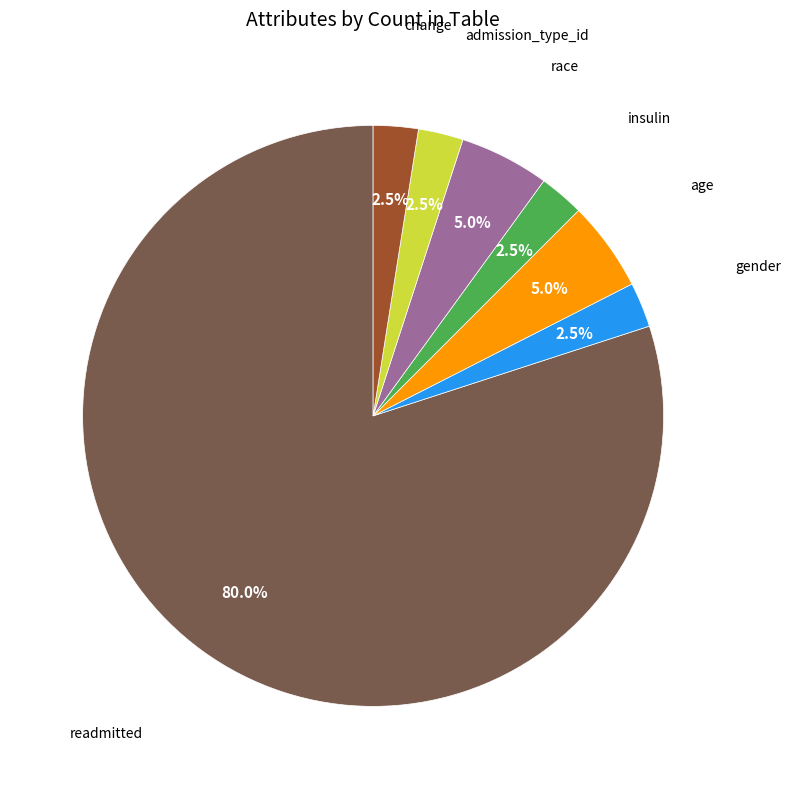

Count the number of slices in the pie.

7